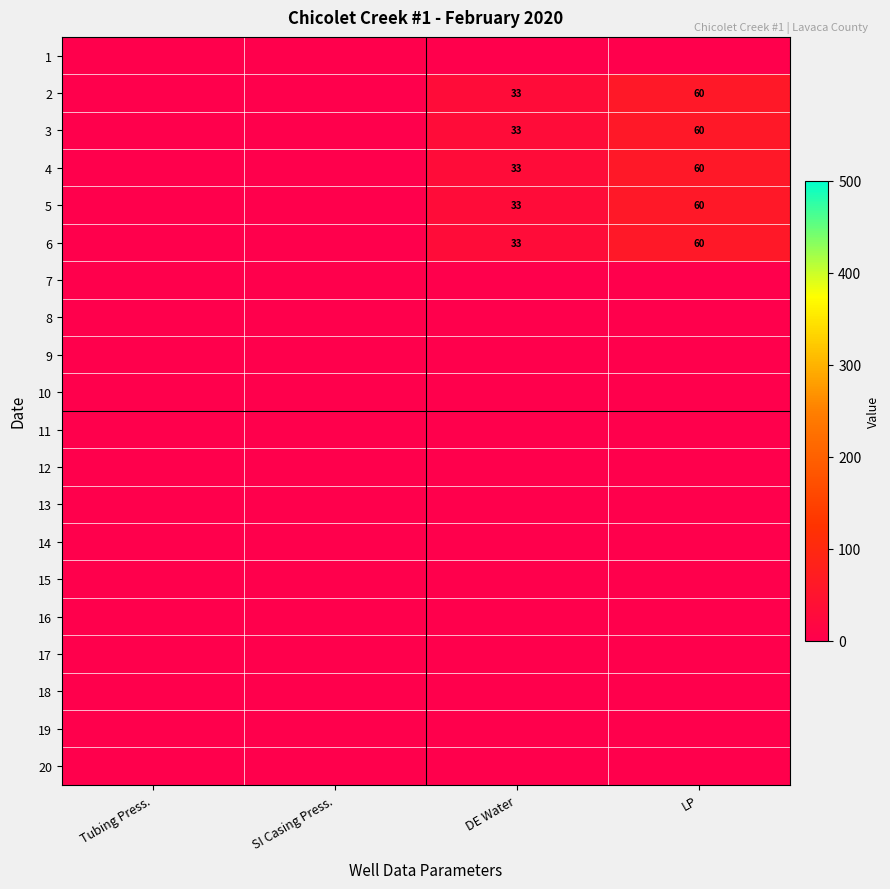

How many distinct data groups are displayed?

20